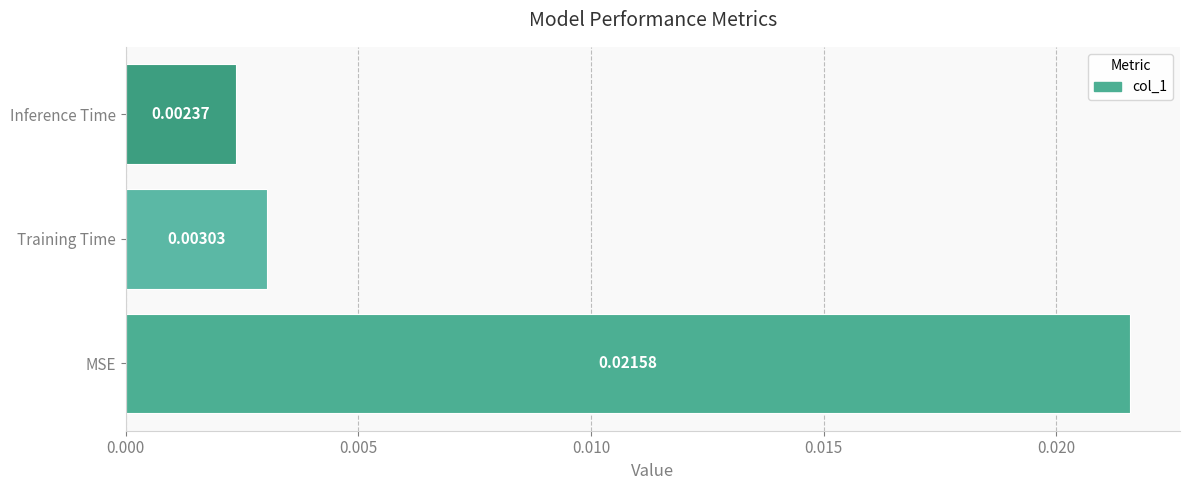

Which label corresponds to the smallest value in the chart?

Inference Time